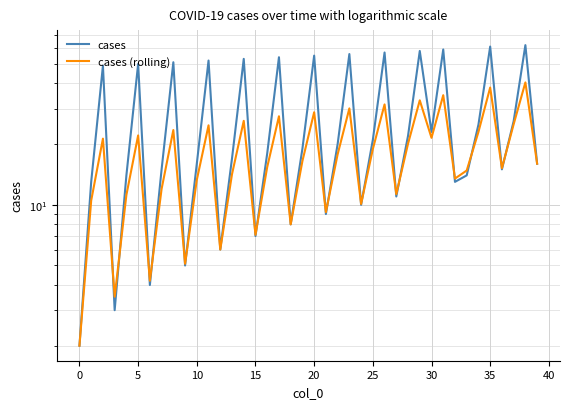

What is the value of the cases (rolling) point at the 12th from the left?

24.8